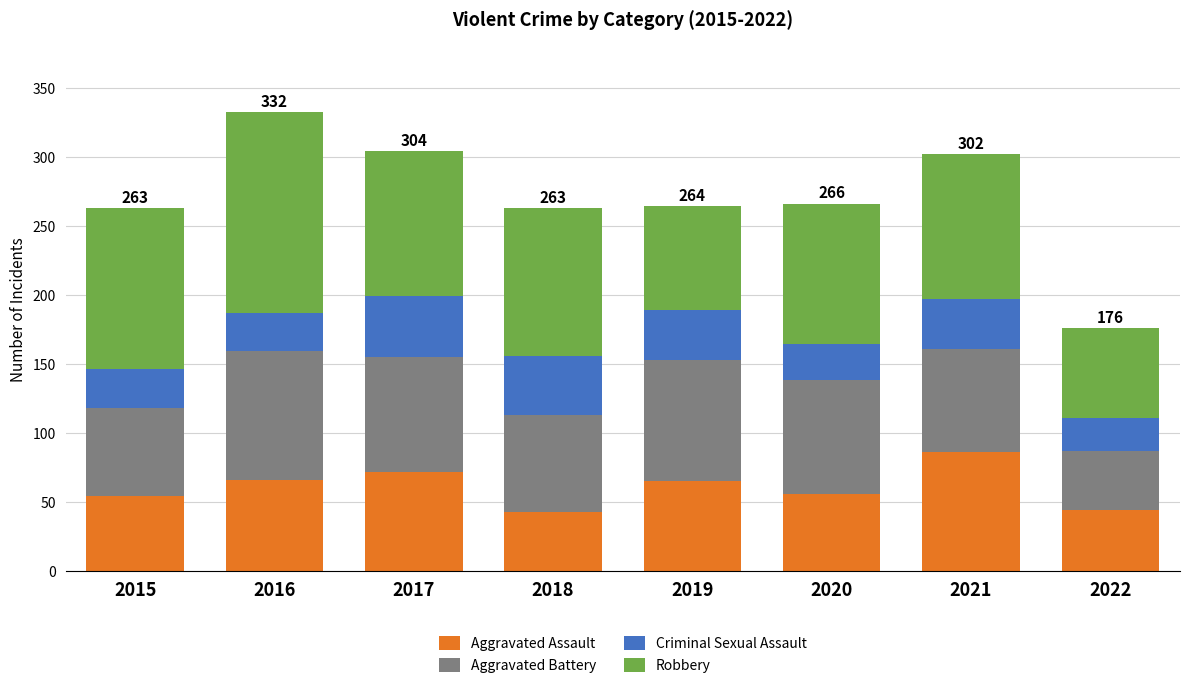

What is the total value across all series at 2015?

263